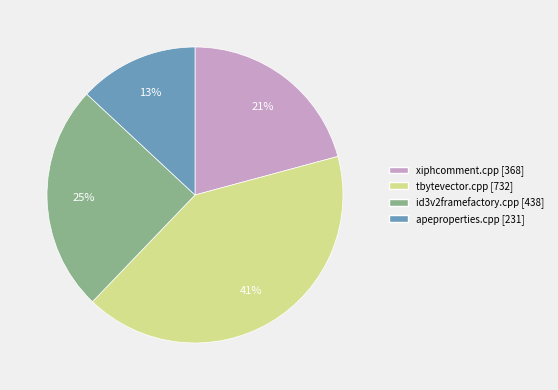

Is there a majority slice in this chart?

No